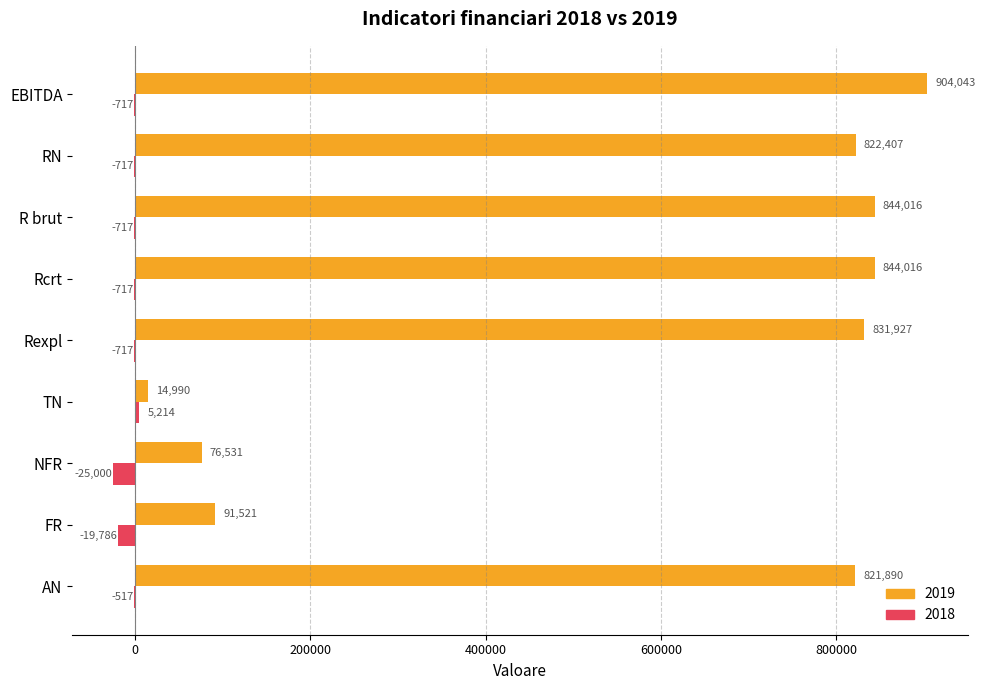

Which series has the largest total across all categories?

2019